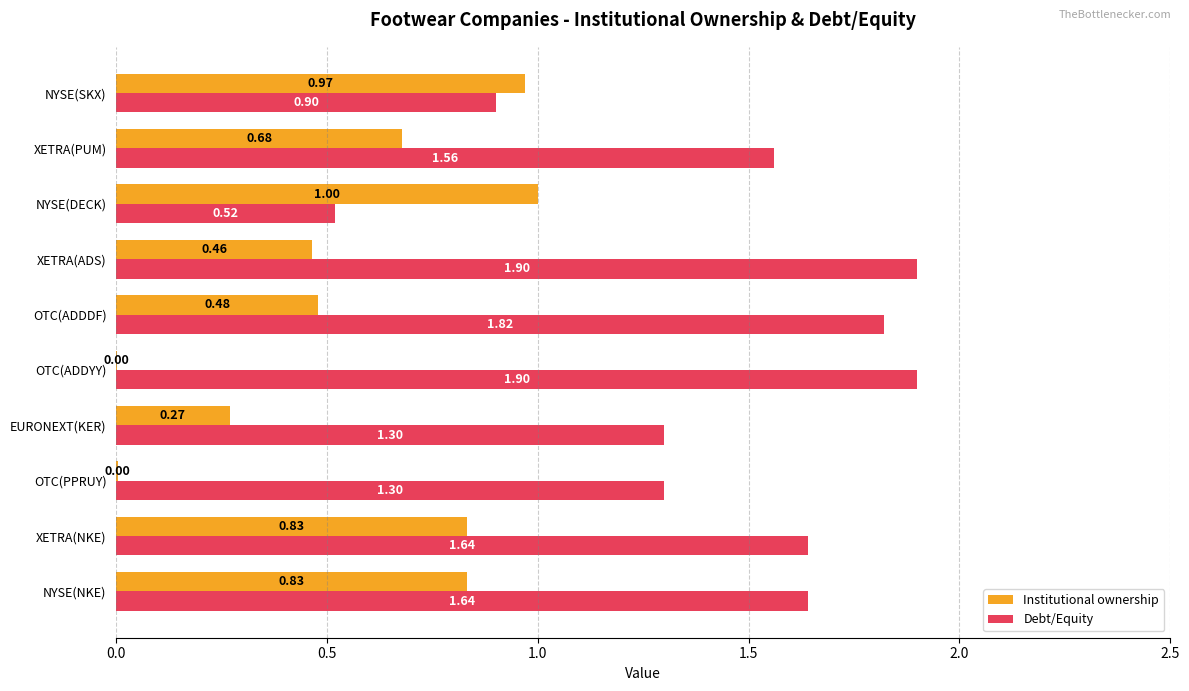

What is the highest value of the Debt/Equity series?

1.9